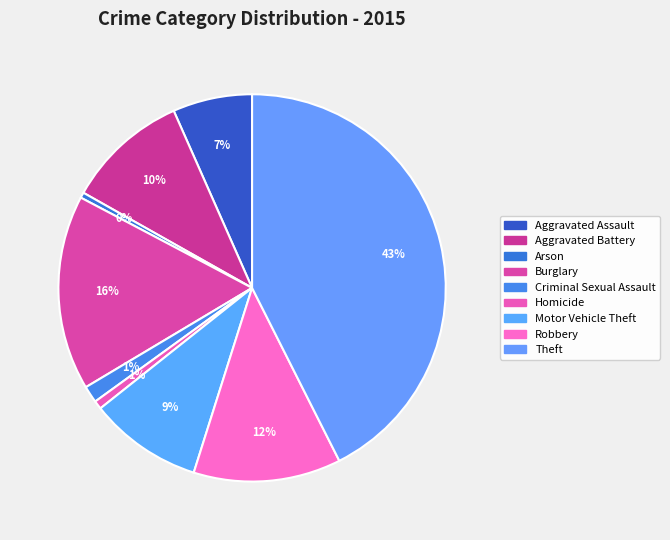

Count the number of slices in the pie.

9